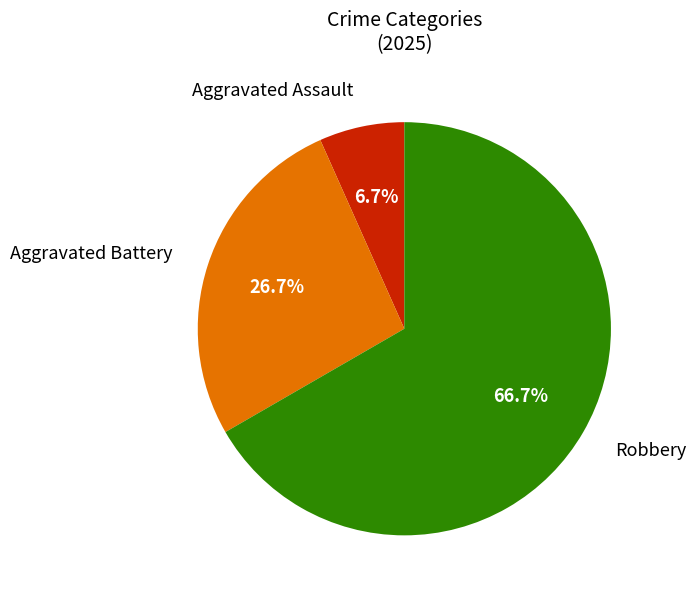

Is there any slice that represents more than half of the pie?

Yes